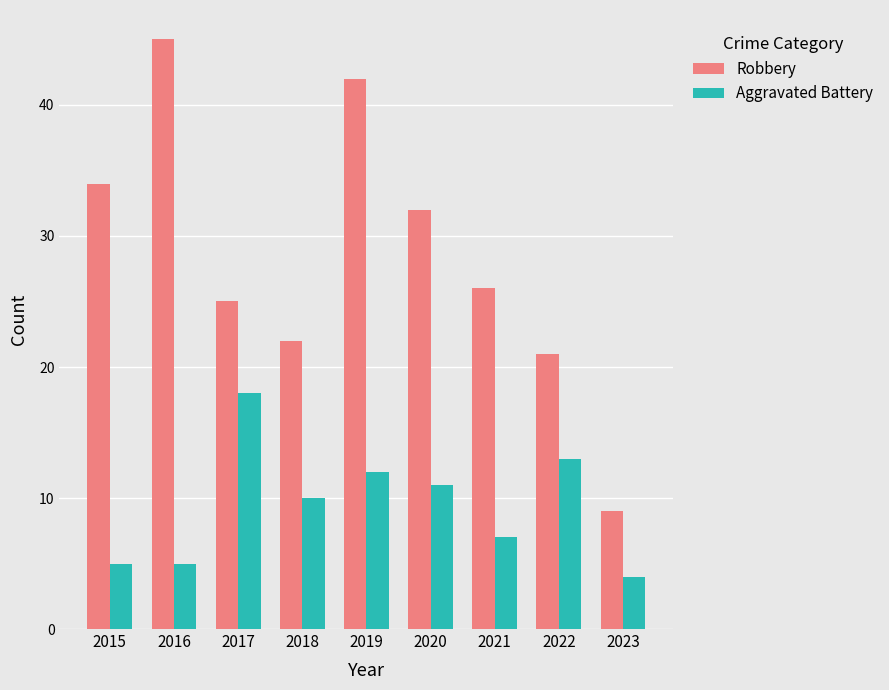

How many bars are there in each group?

2